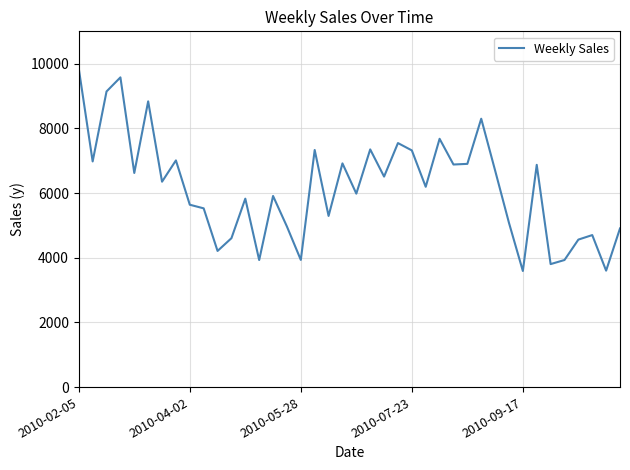

What is the minimum value shown in the chart?

3589.5